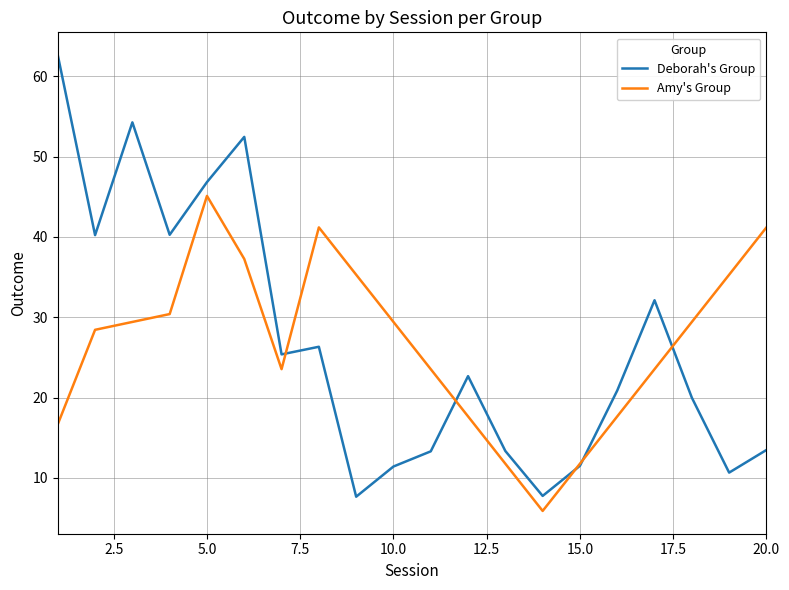

True or false: Amy's Group has more than 2 points higher than both neighbors.

False